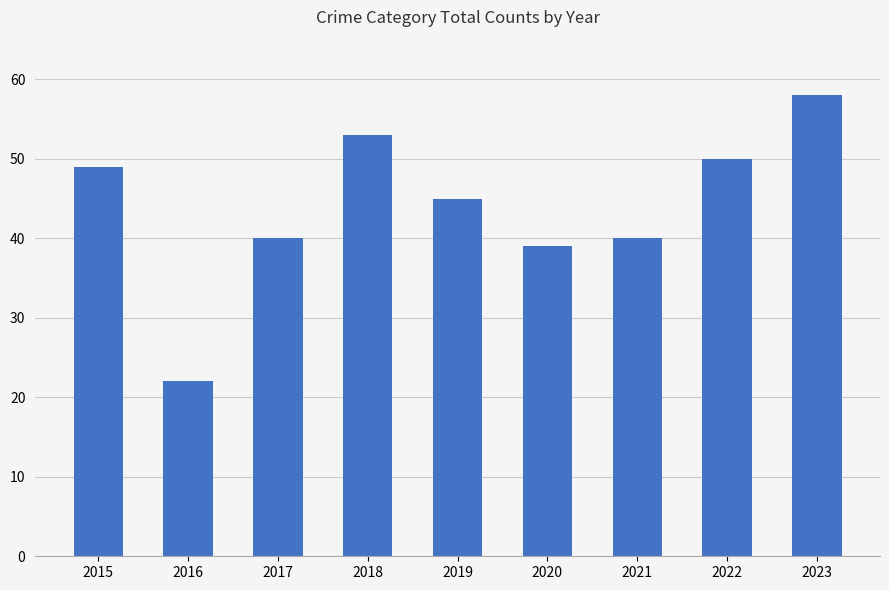

The value at 2023 is 102. True or false?

False